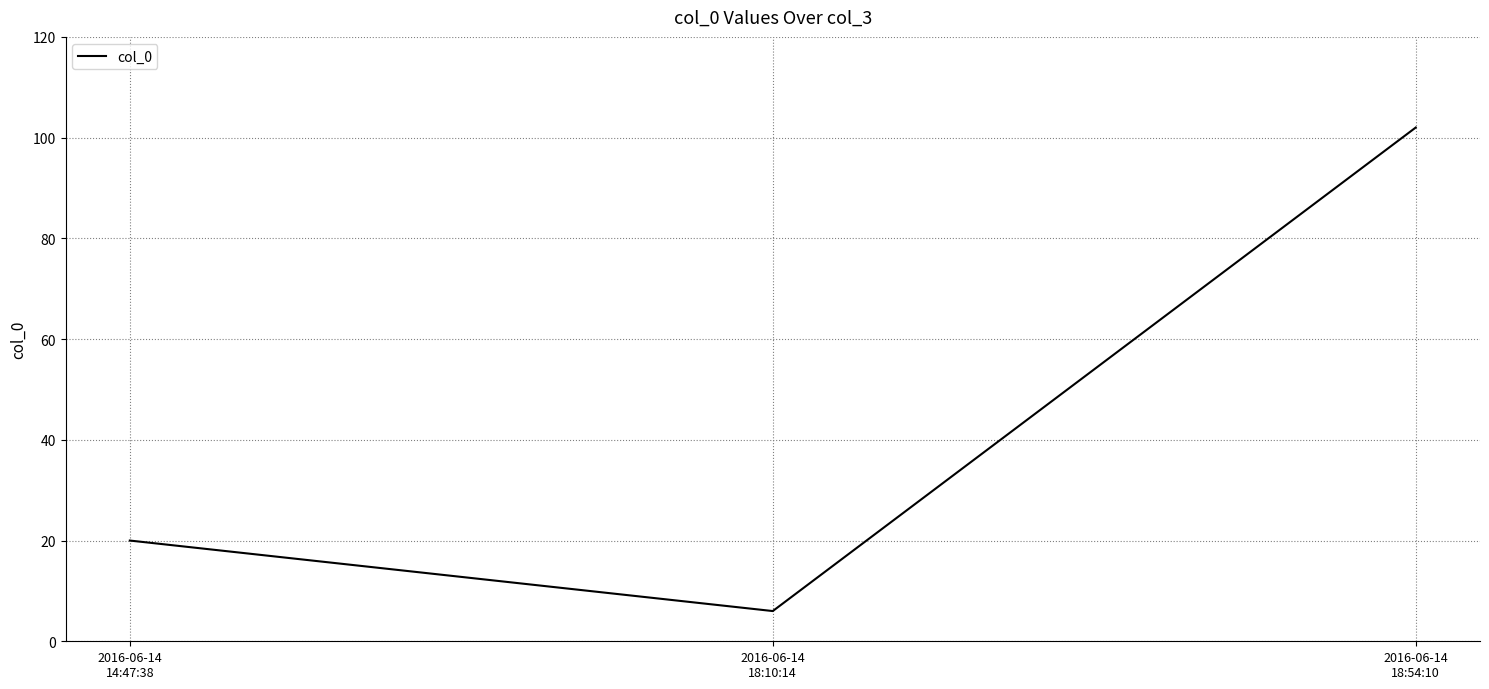

Which category has the lowest value across all series?

2016-06-14
18:10:14